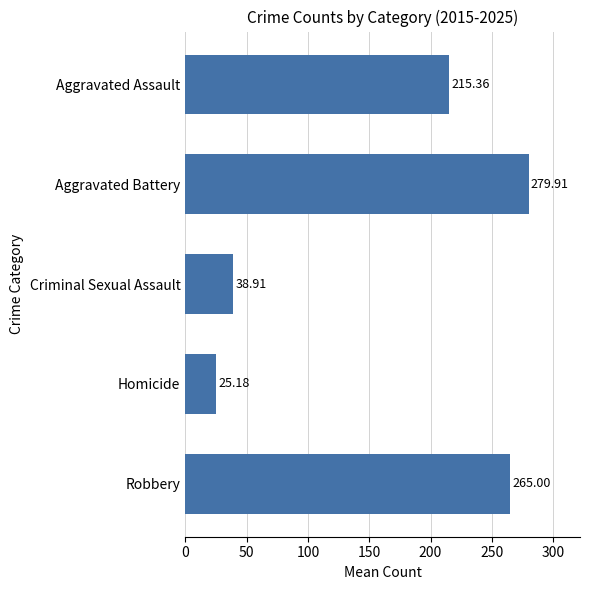

What is the difference between the second highest and second lowest values?

226.1